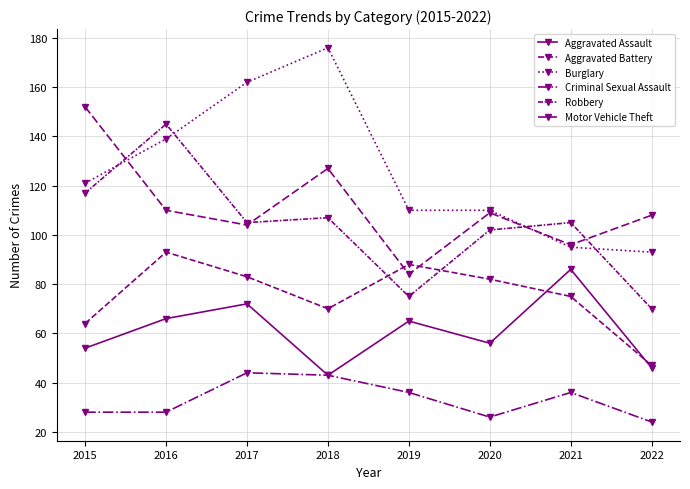

How many data points in Criminal Sexual Assault are less than 36?

4